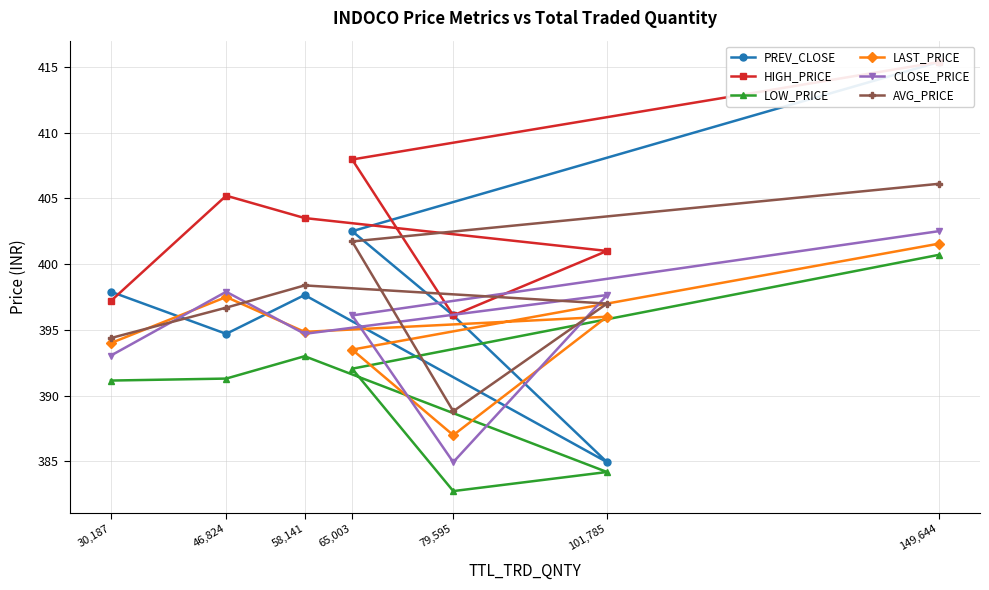

What is the value of the LAST_PRICE point at the 4th from the left?

393.5